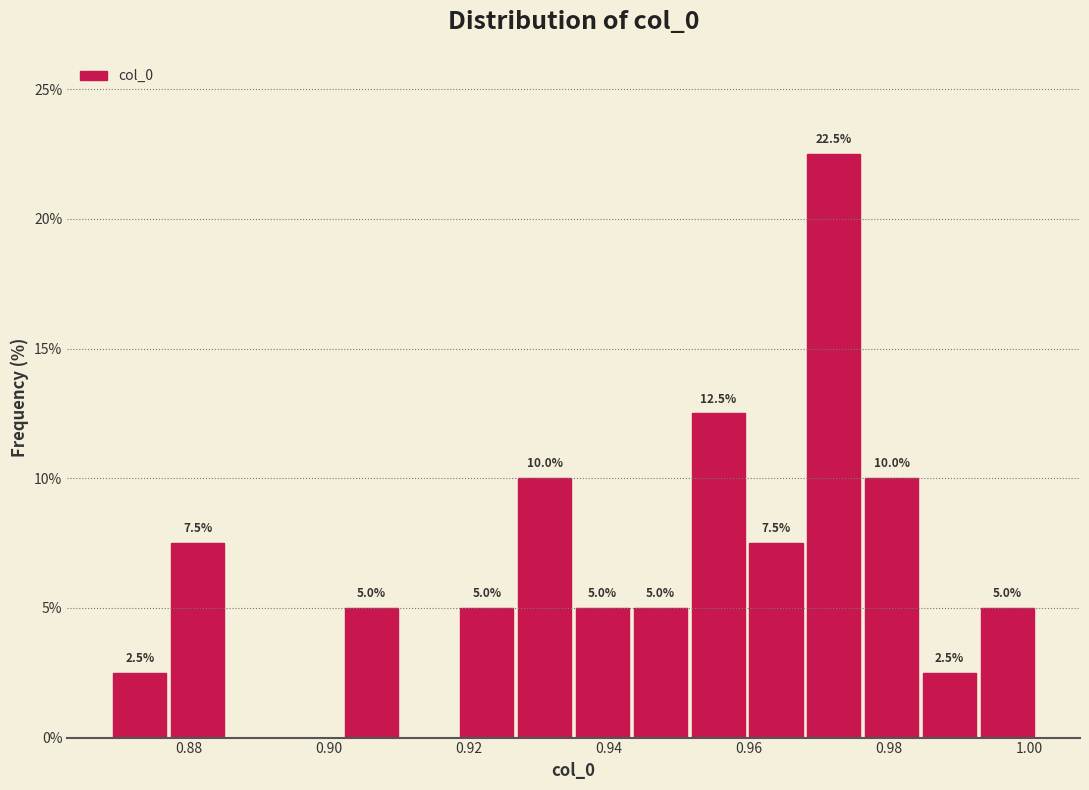

Which range on the x-axis has the tallest bar?

0.968 to 0.976